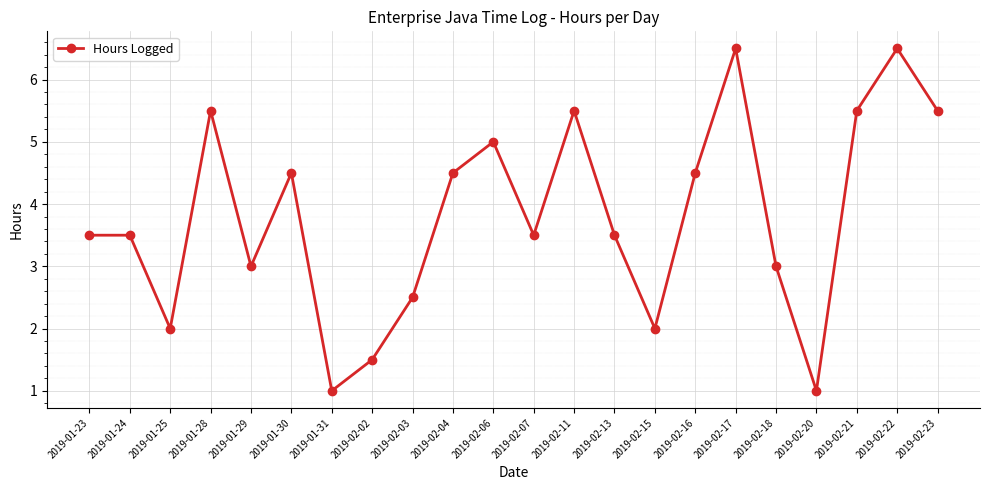

Approximately how many times larger is the value at 2019-02-20 compared to 2019-02-13?

0.3